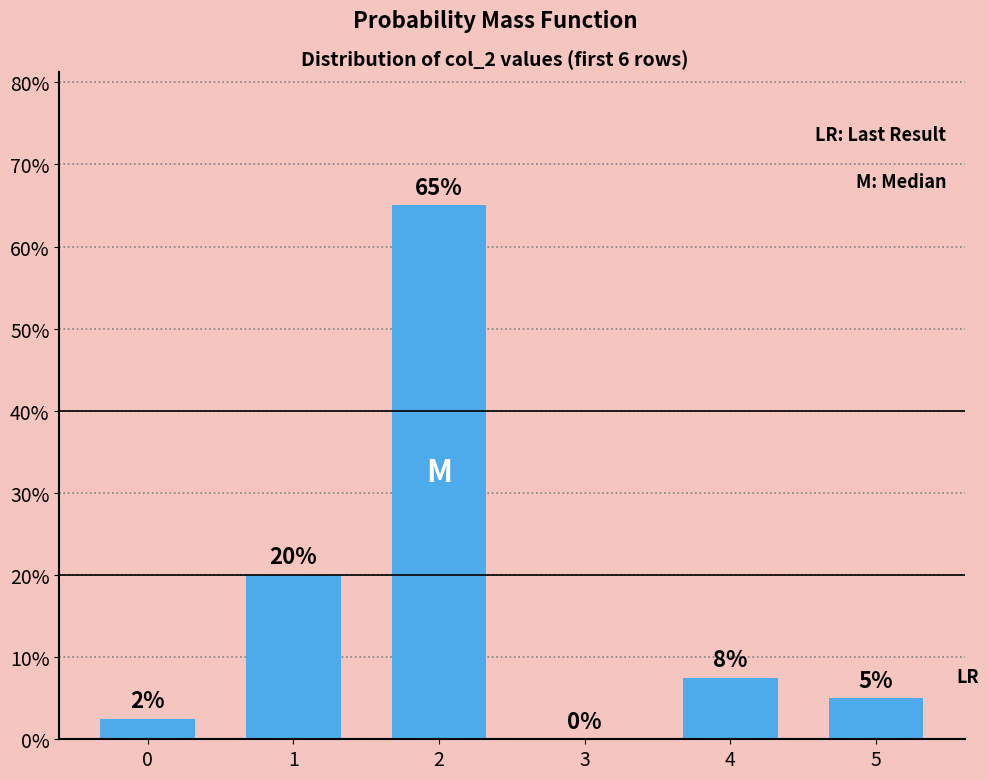

What is the sum of the values at 4 and 0?

10.0